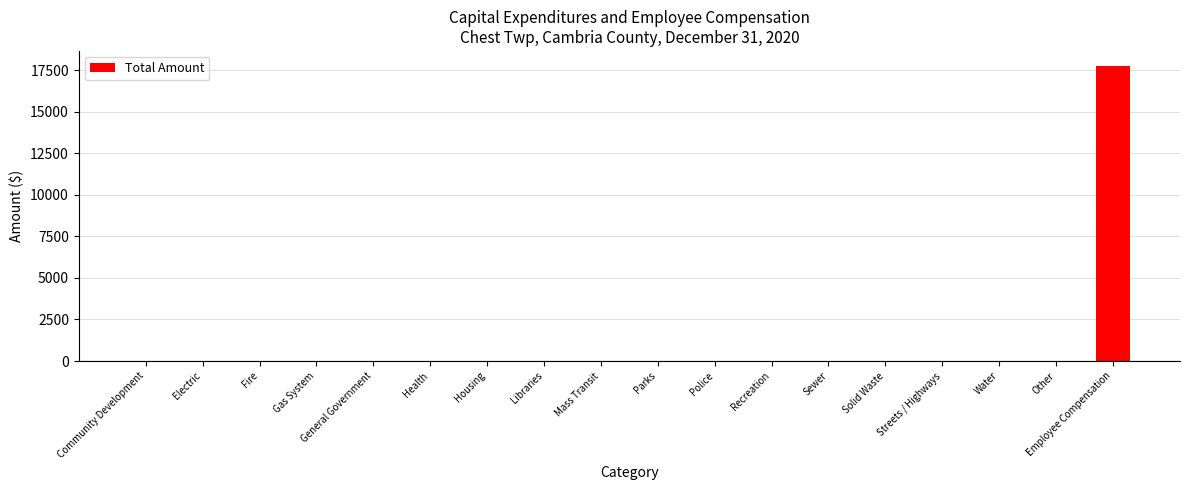

The chart shows a value of 0 at Other. True or false?

True